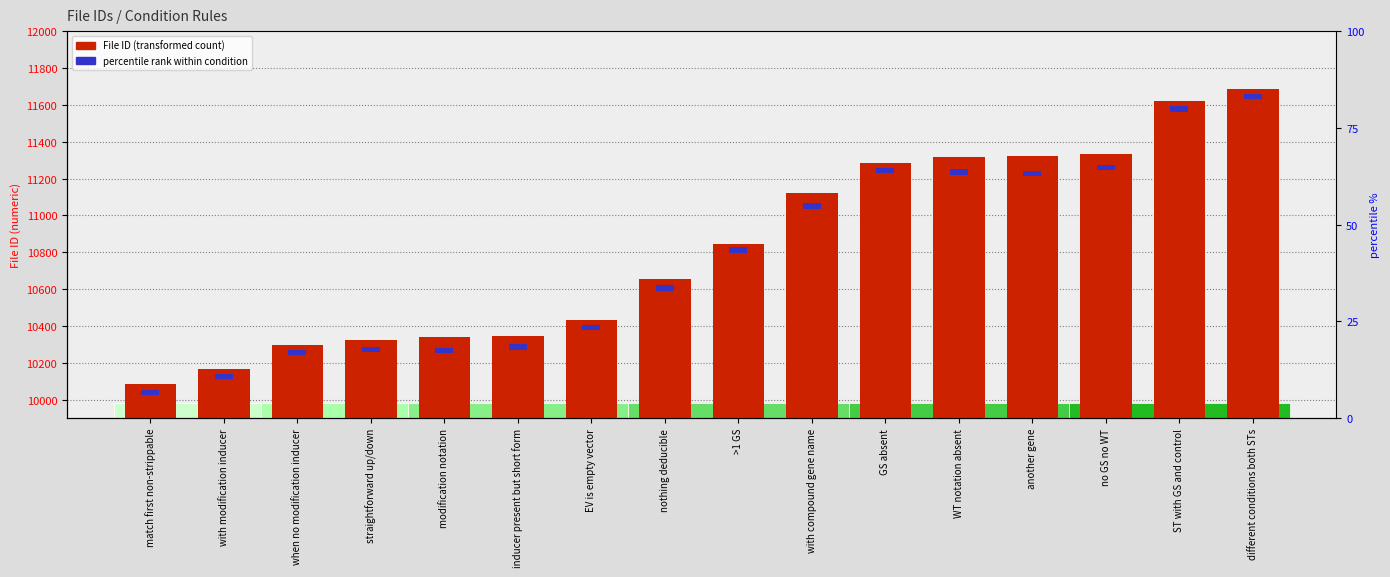

How many distinct data groups are displayed?

2